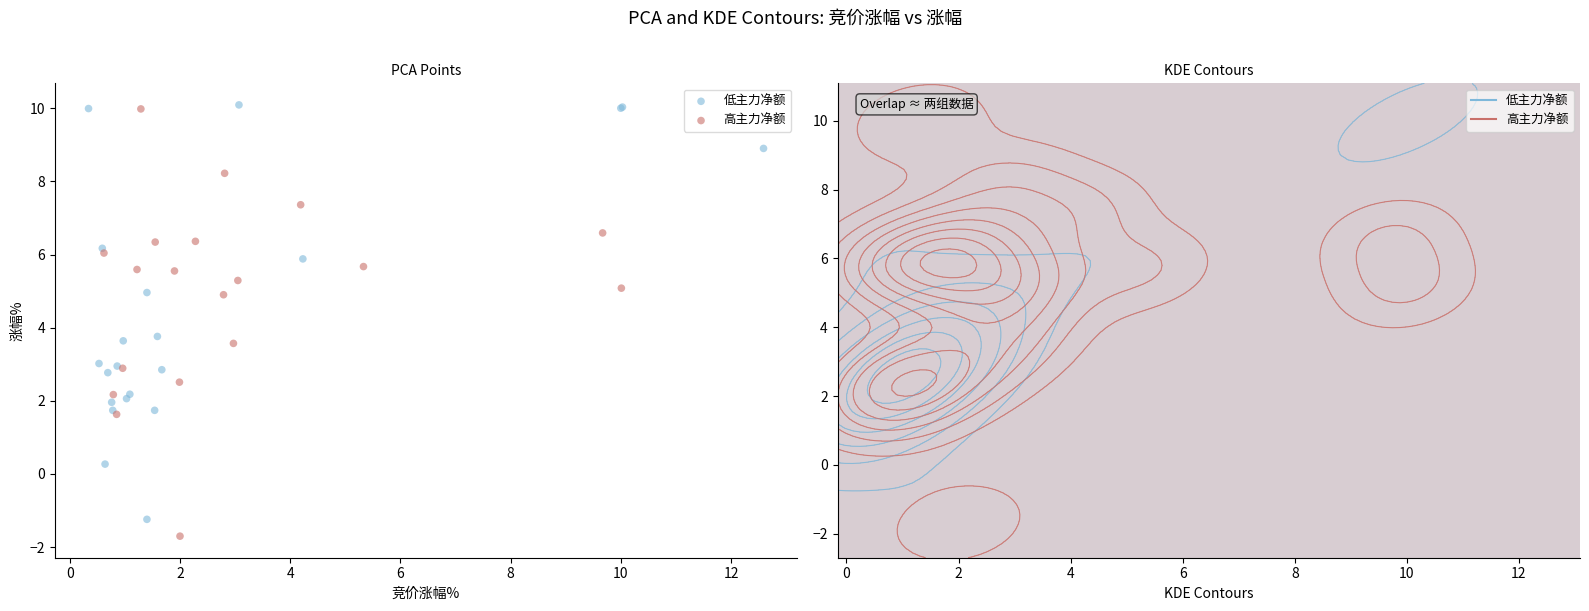

Which series reaches the minimum Y coordinate?

高主力净额